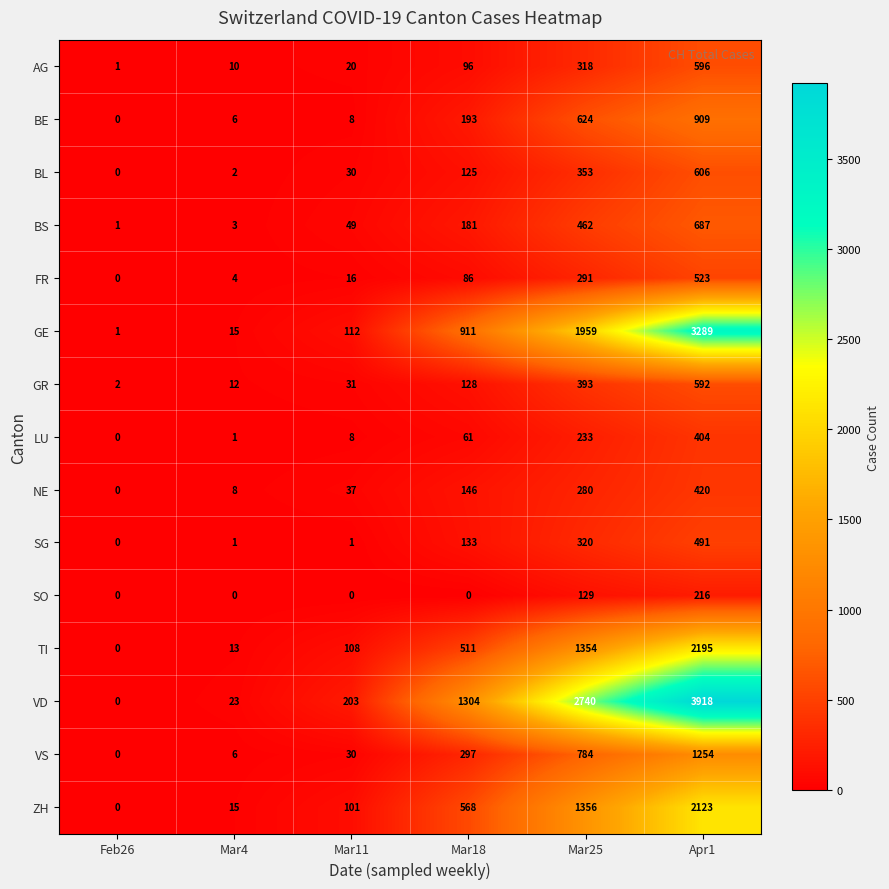

How many distinct data groups are displayed?

15